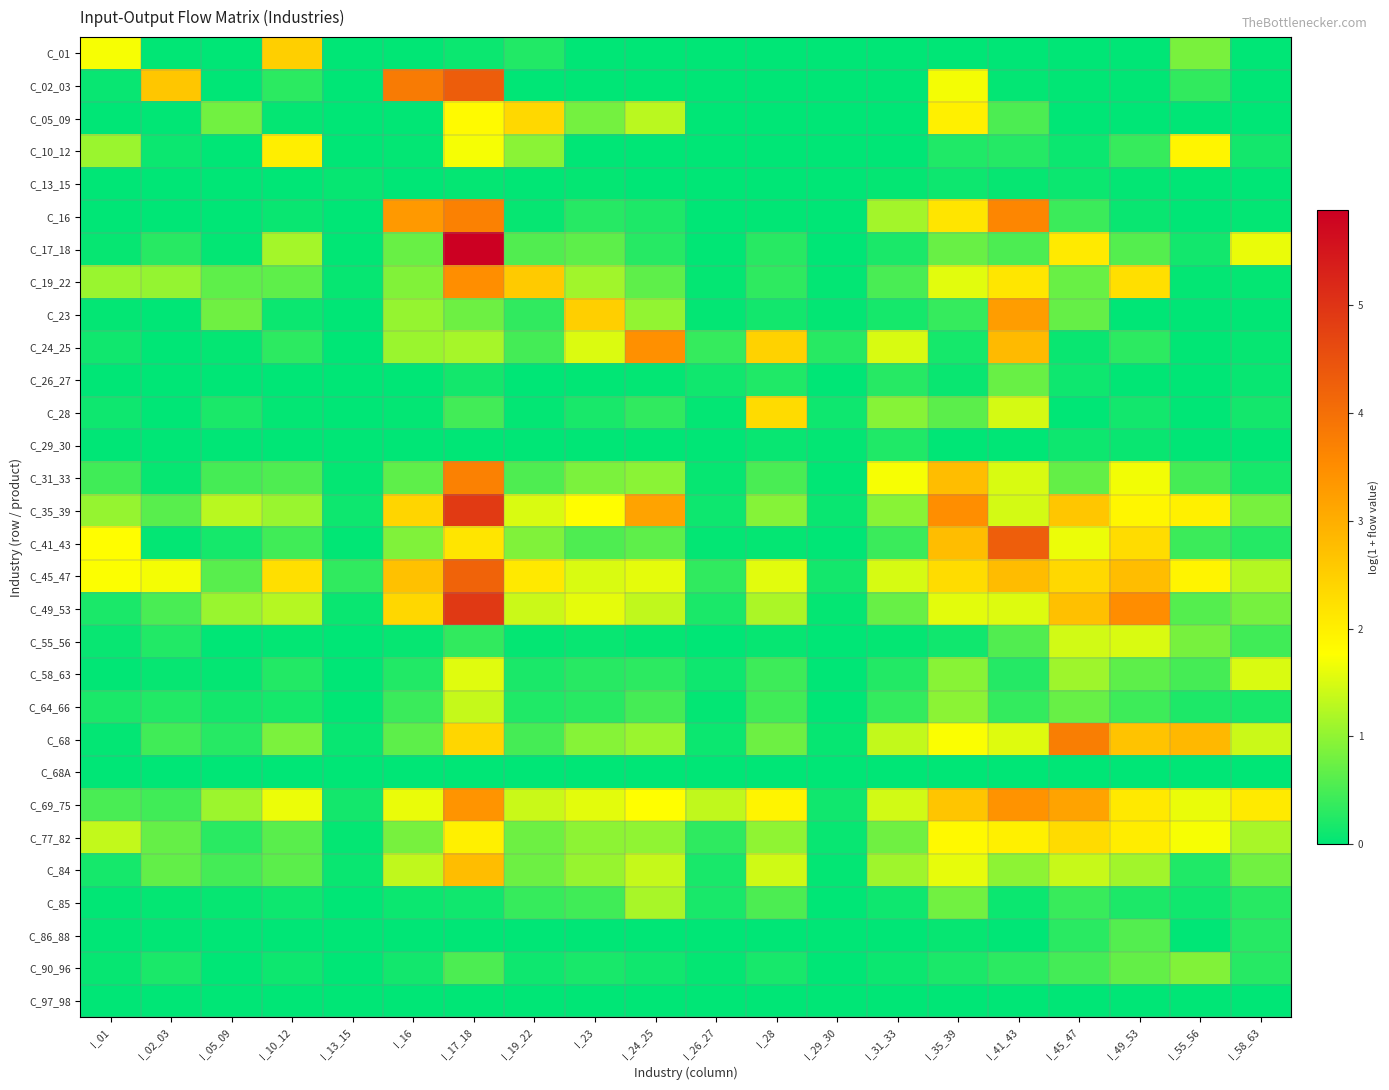

What is the difference between the highest and lowest values at I_23?

2.5